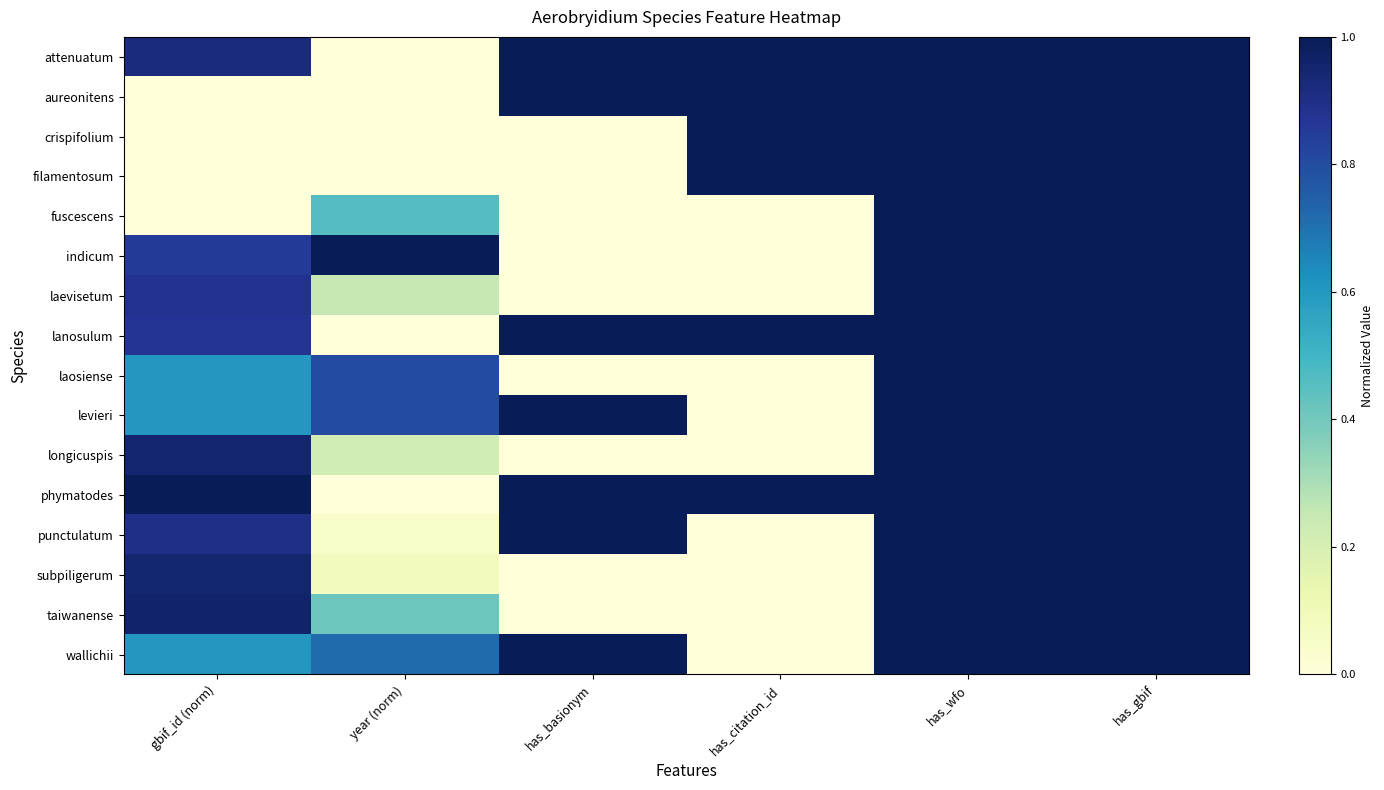

What is the total value across all series at has_gbif?

16.0